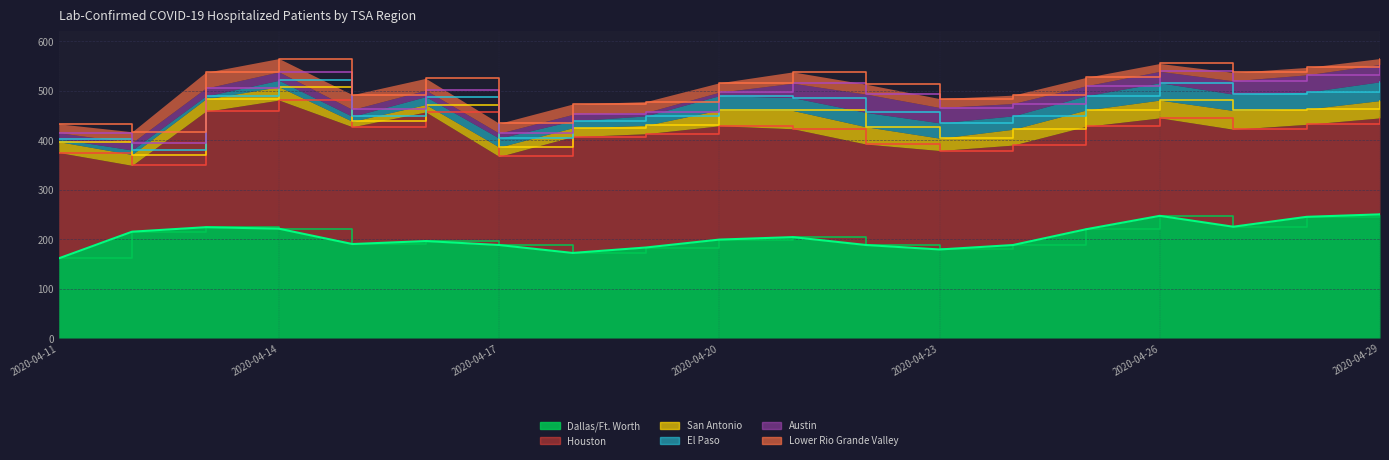

True or false: Dallas/Ft. Worth and Lower Rio Grande Valley intersect in this chart.

False